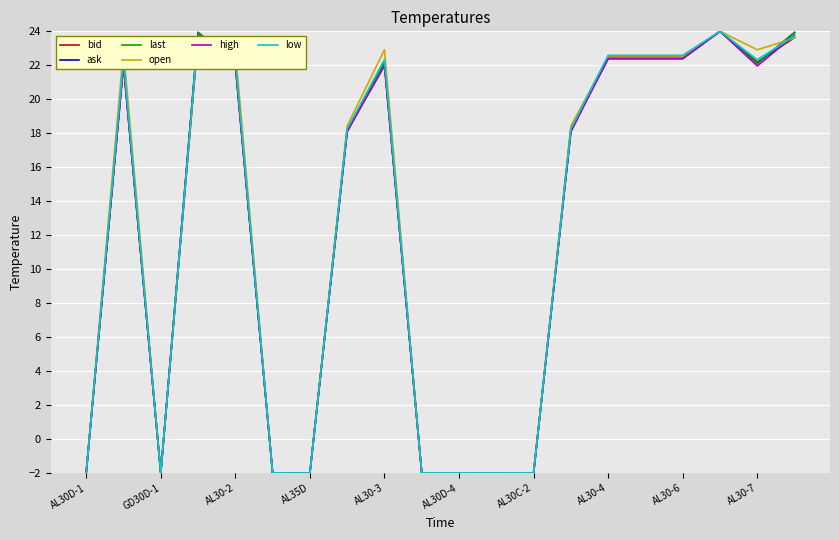

What is the highest value of the open series?

24.0